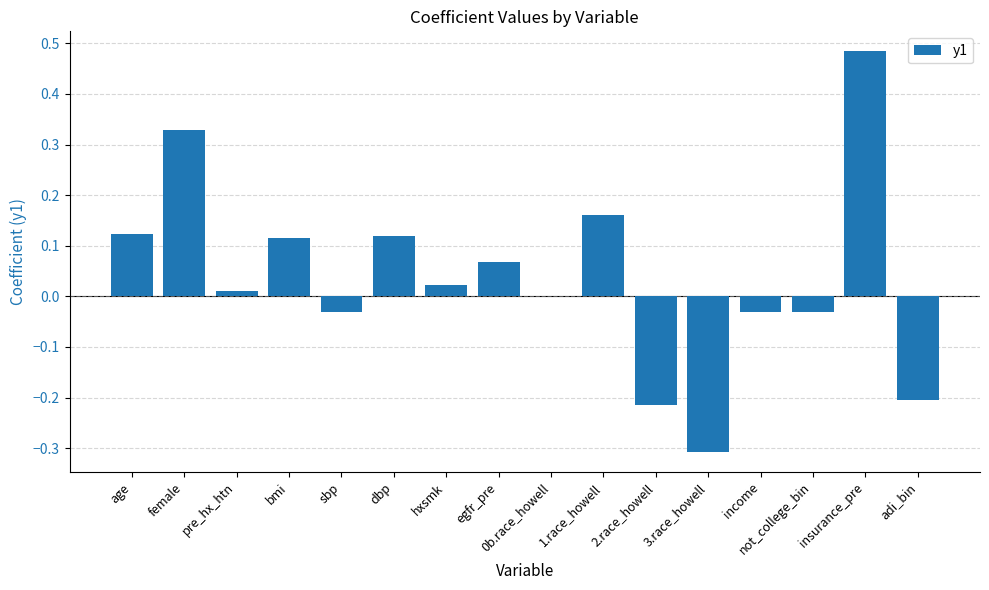

Which label corresponds to the largest value in the chart?

insurance_pre